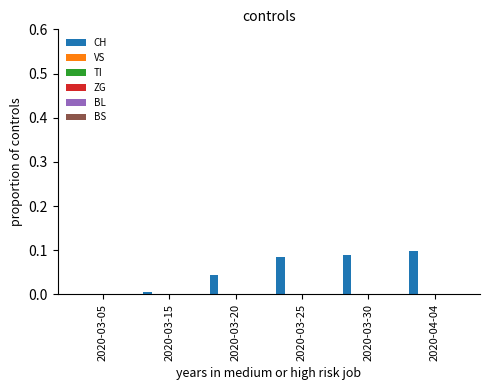

Are the bars horizontal?

No